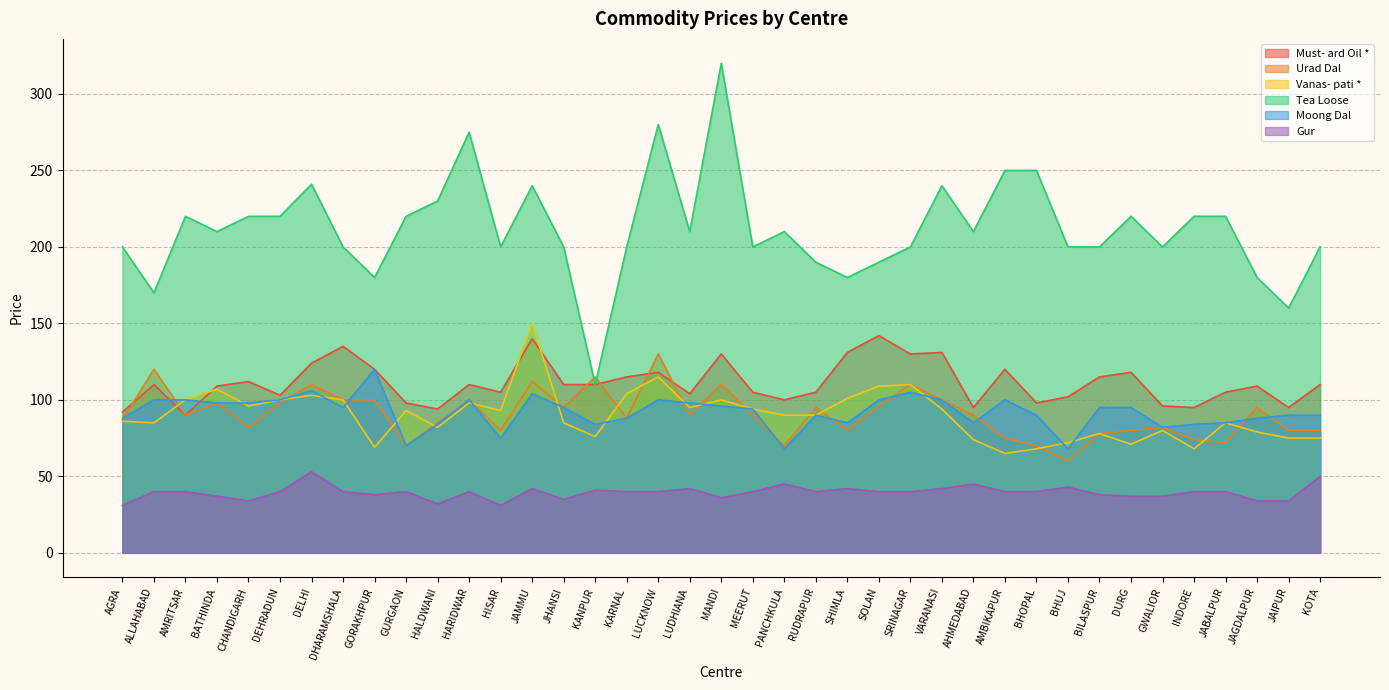

Rank the categories by Tea Loose value from lowest to highest.

KANPUR, JAIPUR, ALLAHABAD, GORAKHPUR, SHIMLA, JAGDALPUR, RUDRAPUR, SOLAN, AGRA, DHARAMSHALA, HISAR, JHANSI, KARNAL, MEERUT, SRINAGAR, BHUJ, BILASPUR, GWALIOR, KOTA, BATHINDA, LUDHIANA, PANCHKULA, AHMEDABAD, AMRITSAR, CHANDIGARH, DEHRADUN, GURGAON, DURG, INDORE, JABALPUR, HALDWANI, JAMMU, VARANASI, DELHI, AMBIKAPUR, BHOPAL, HARIDWAR, LUCKNOW, MANDI